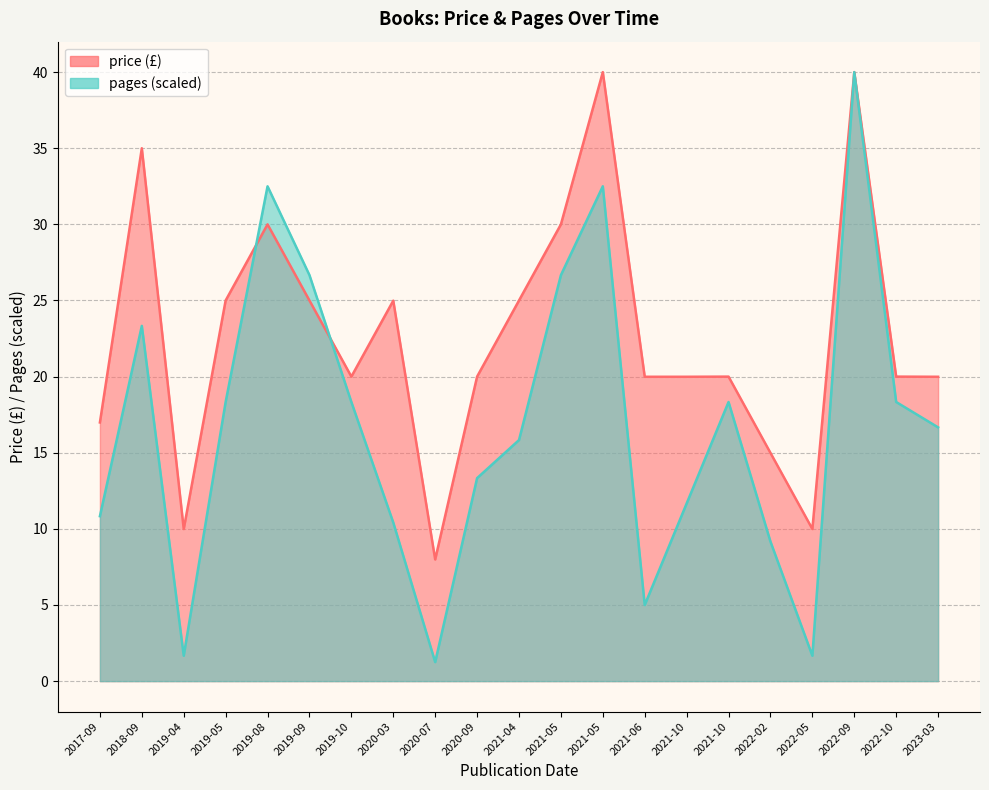

What is the spread (max minus min) of values at 2020-03?

14.6